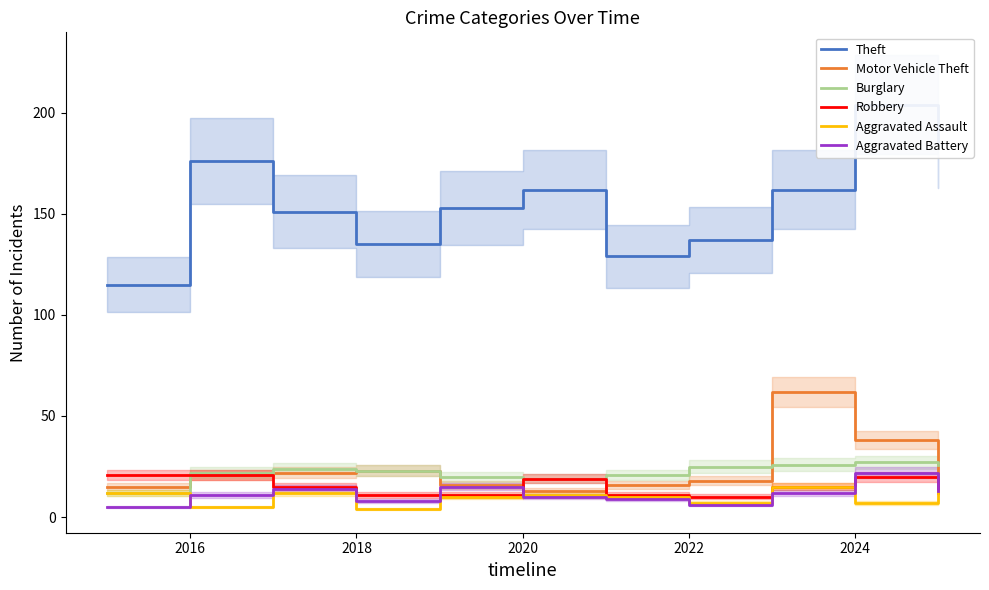

Is it true that Motor Vehicle Theft equals 18 at 2022?

True